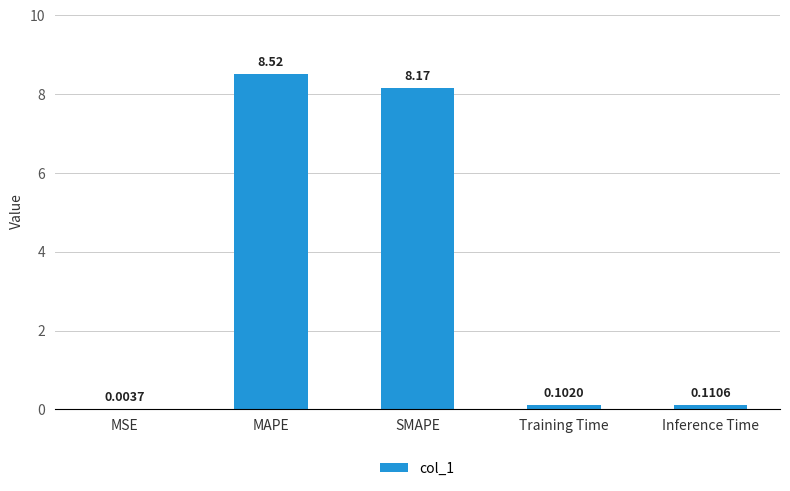

Where is the data nearest to the value 4?

Inference Time